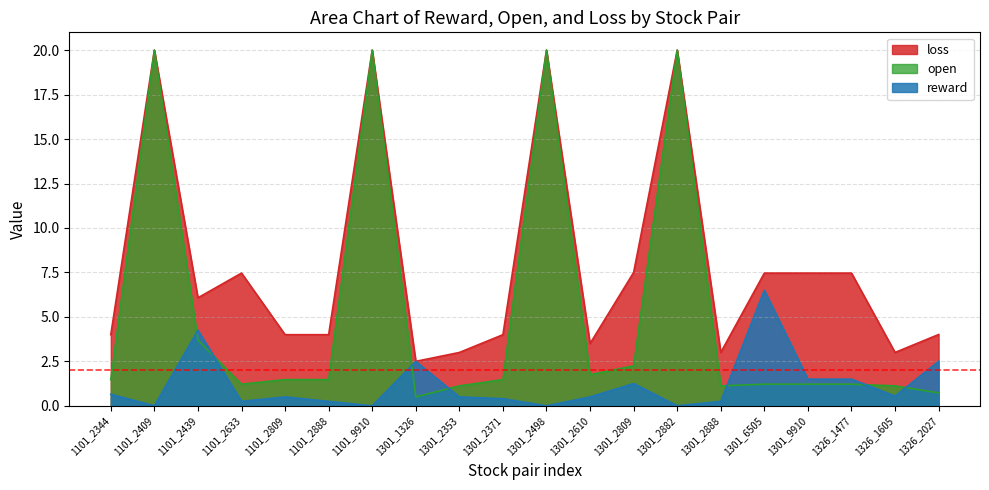

At which category is the sum across all series the highest?

1101_2409